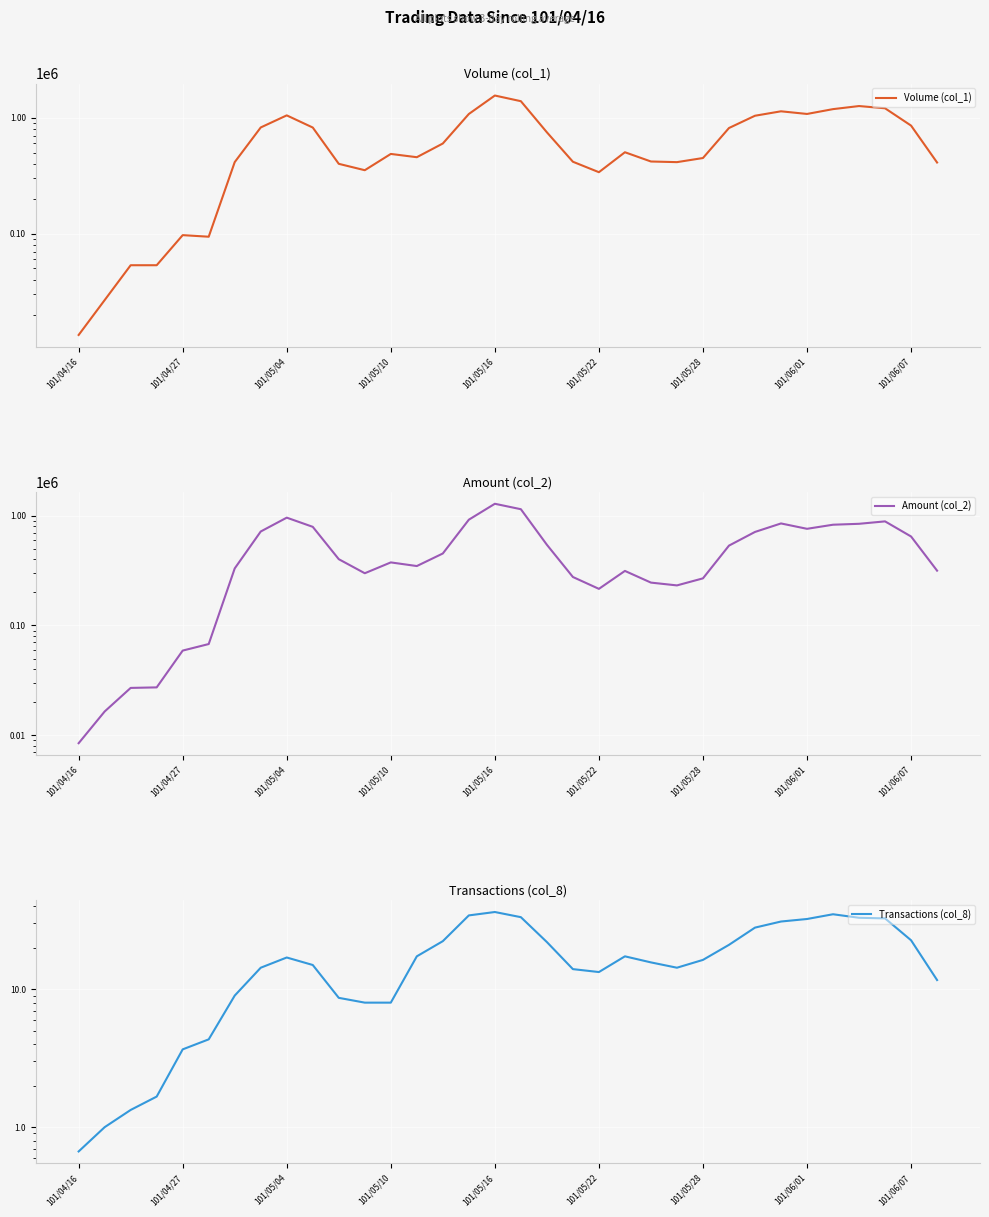

Is it true that Transactions (col_8) equals 32.7 at 31?

True